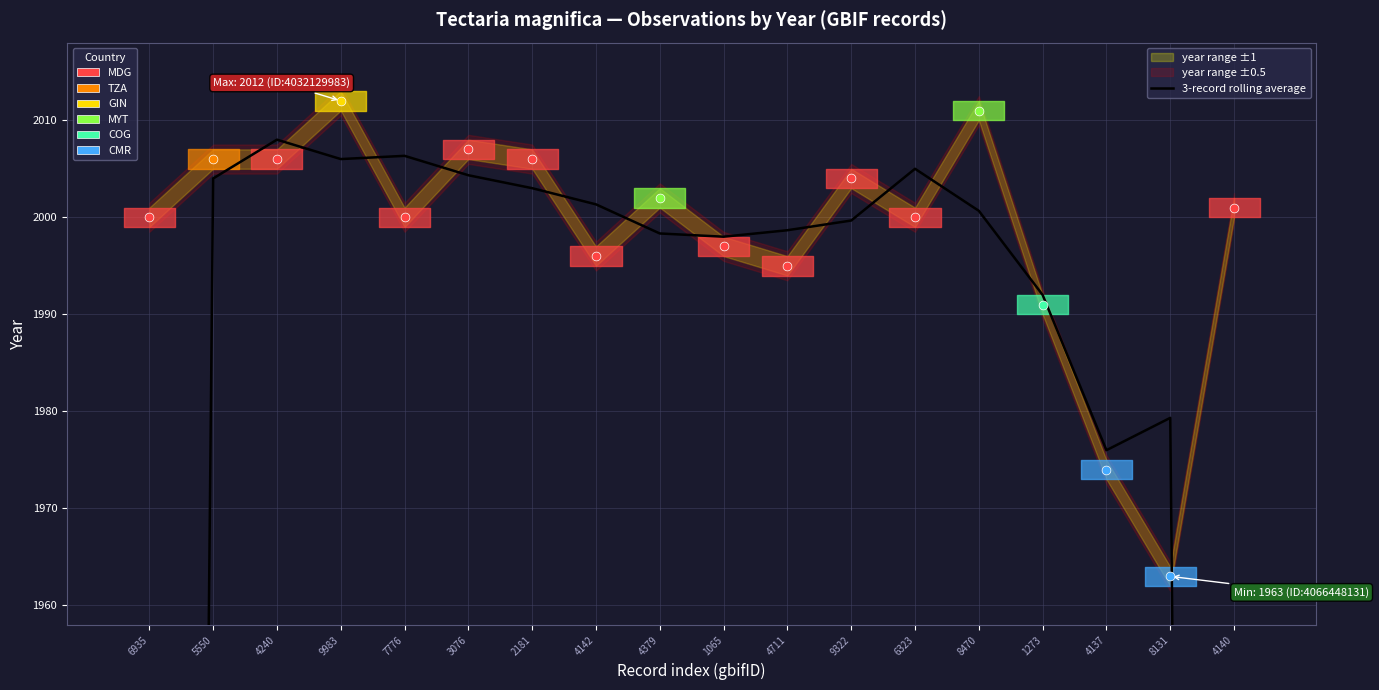

Approximately how many times larger is the value at 8470 compared to 4240?

1.0